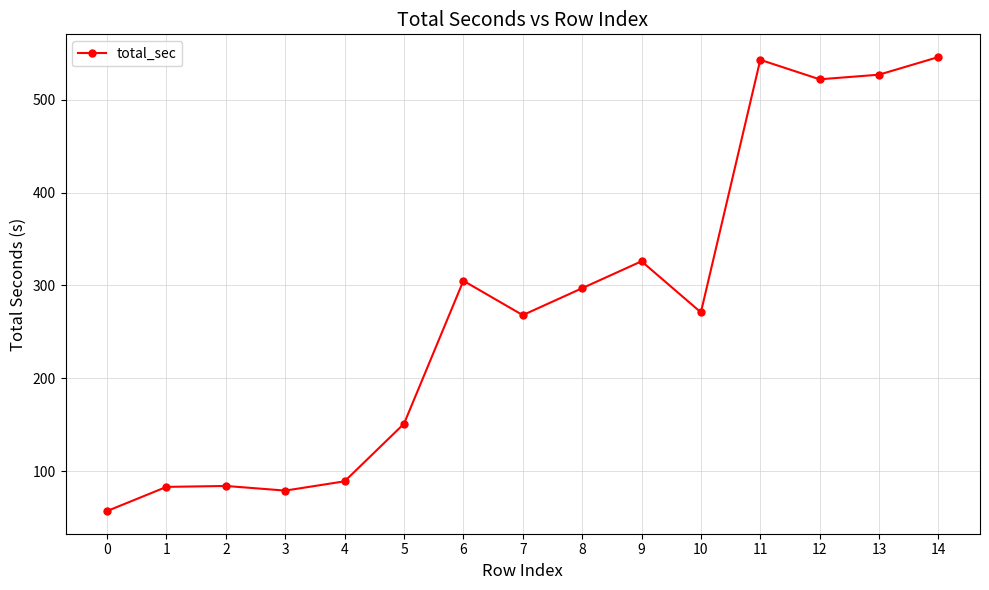

Where is the first local minimum?

3